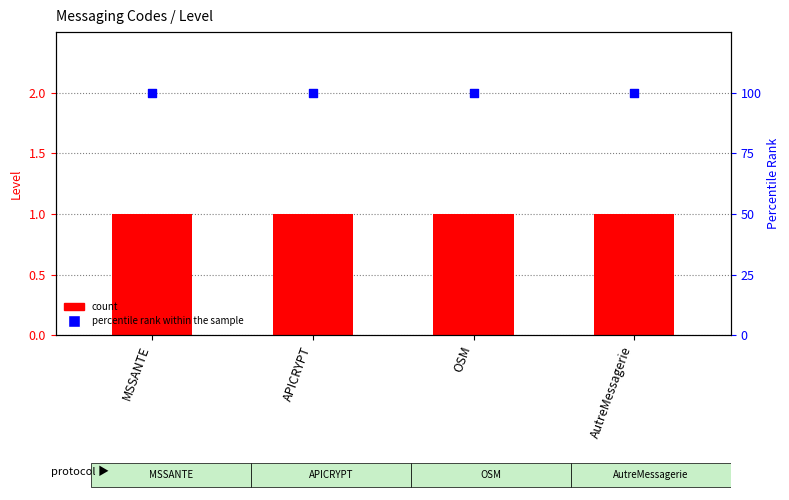

Which series reaches the minimum Y coordinate?

count